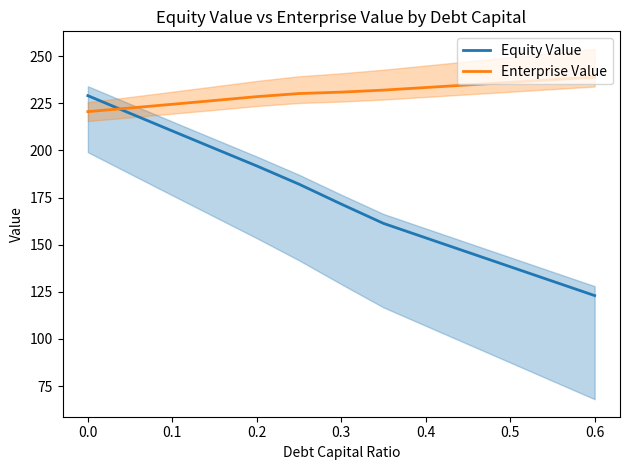

What is the value of the Equity Value point at the 8th from the left?

161.3